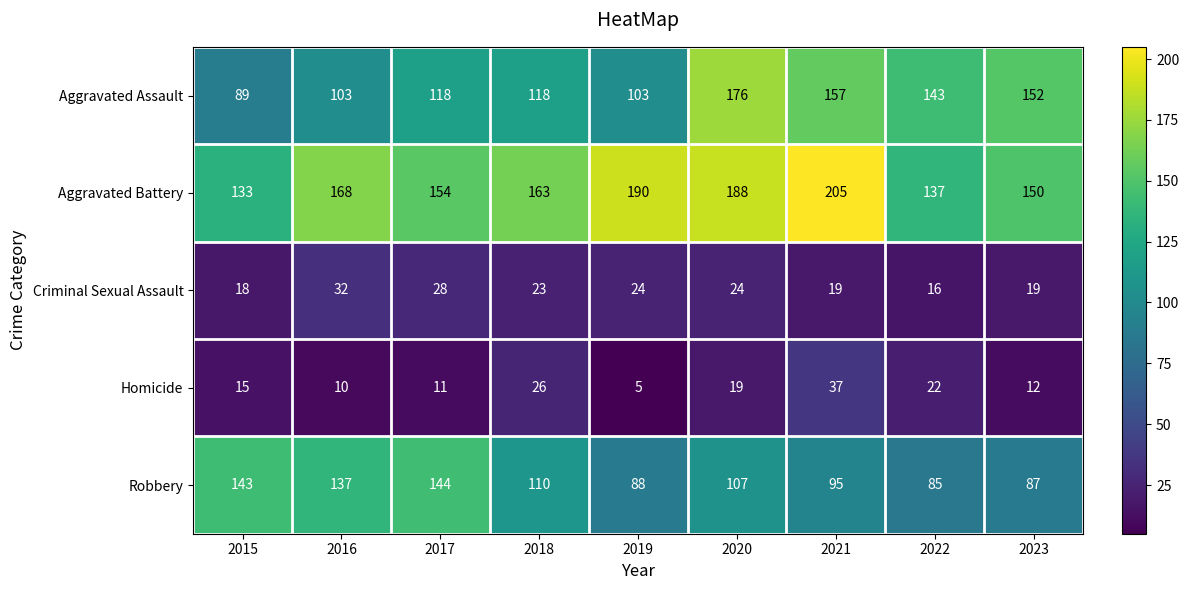

Count the number of categories in the chart.

9